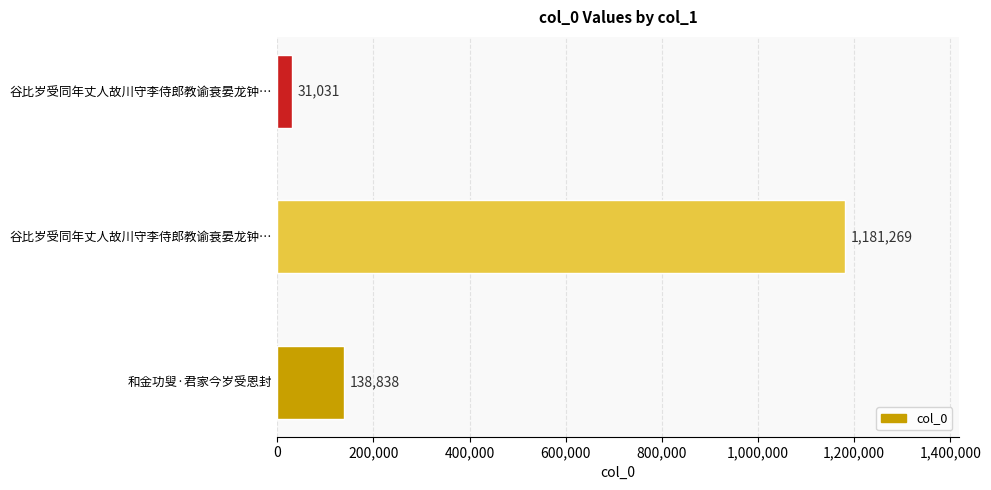

What is the greatest value displayed?

1181269